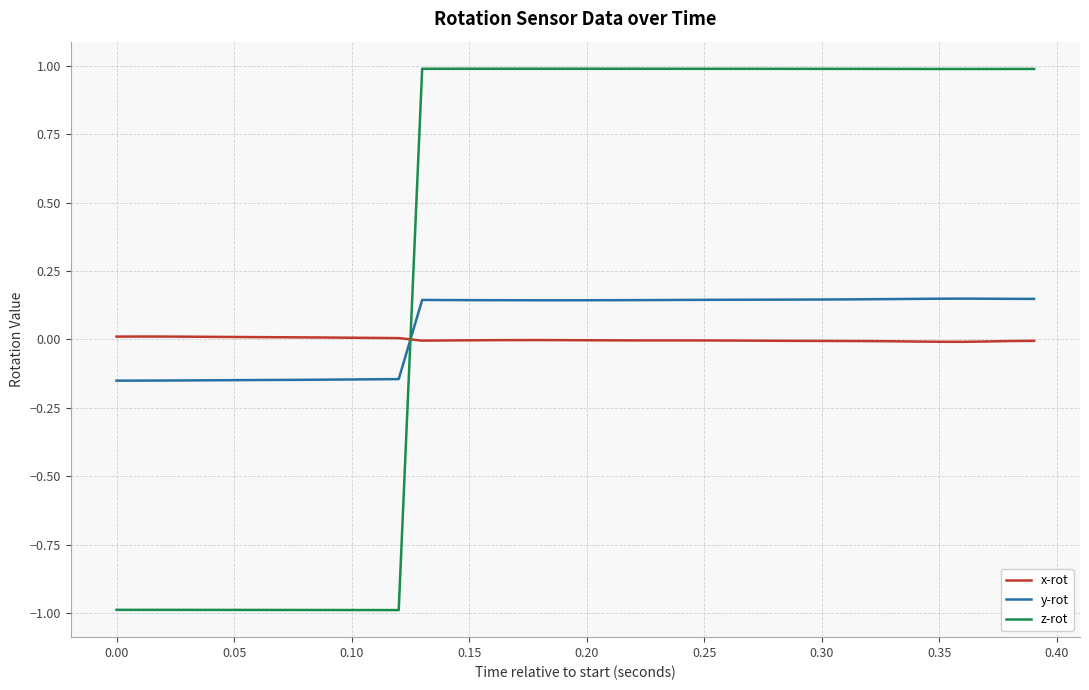

What is the greatest value displayed?

1.0